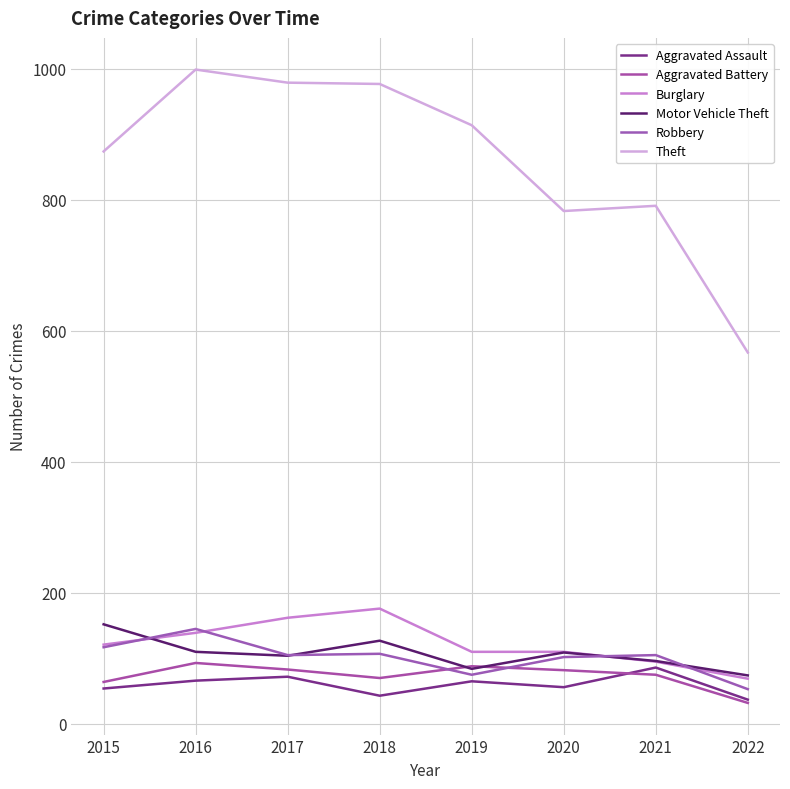

At how many categories does at least one series exceed 587?

7